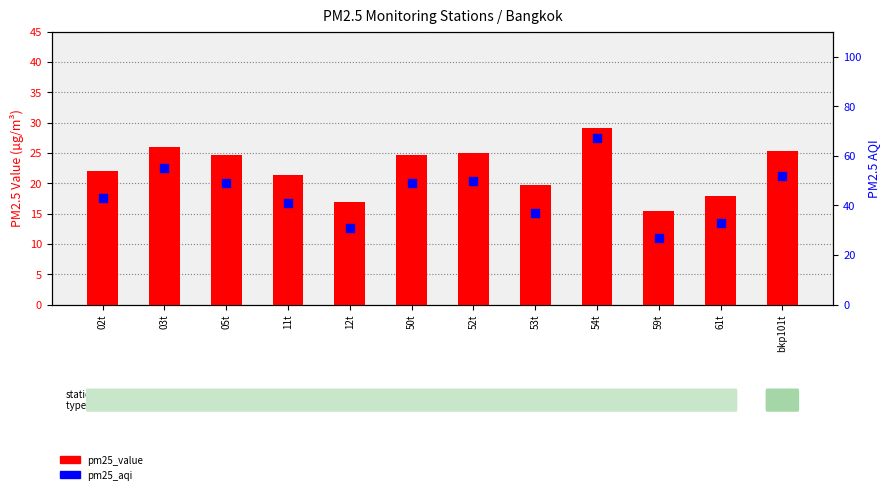

At how many categories does at least one series exceed 18?

12